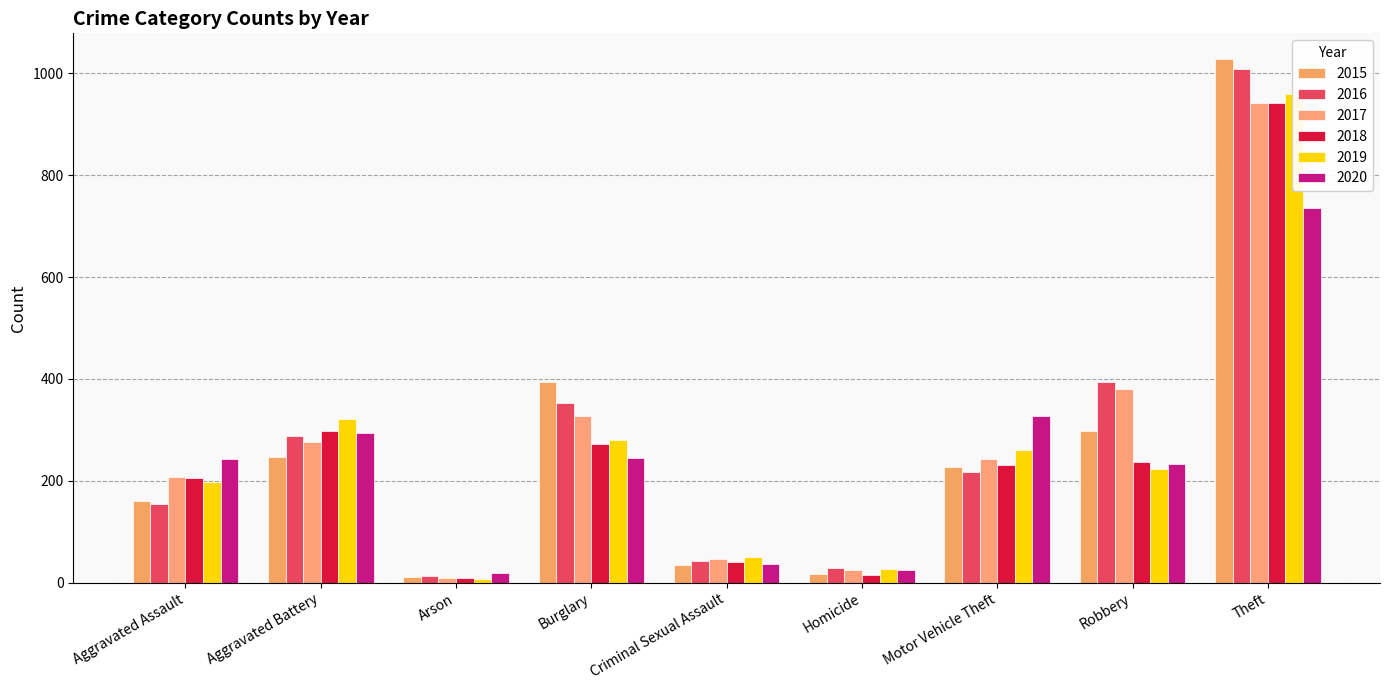

Which category has the lowest value in the 2015 series?

Arson